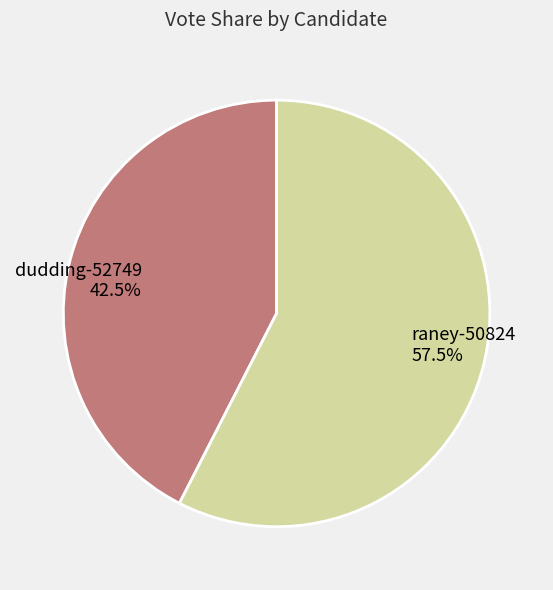

What is the total percentage of dudding-52749 and raney-50824?

100.0%